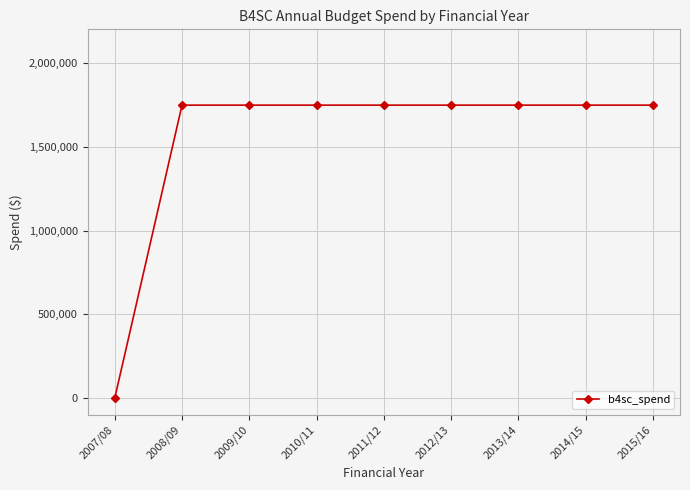

How many categories are shown in the chart?

9